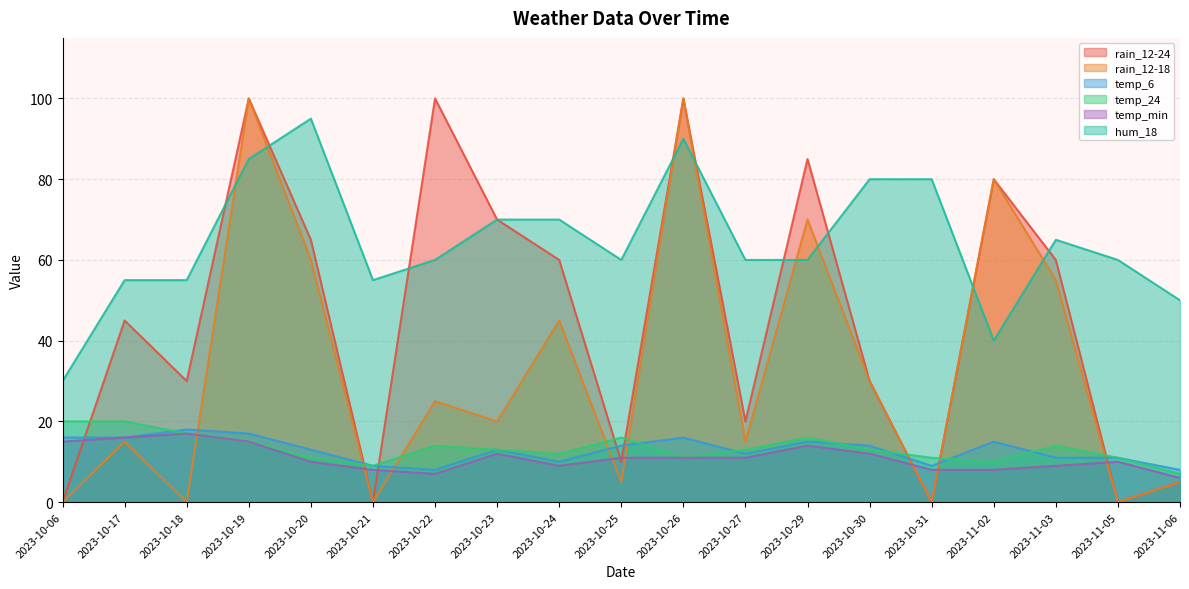

What position from the left is 2023-10-25?

10